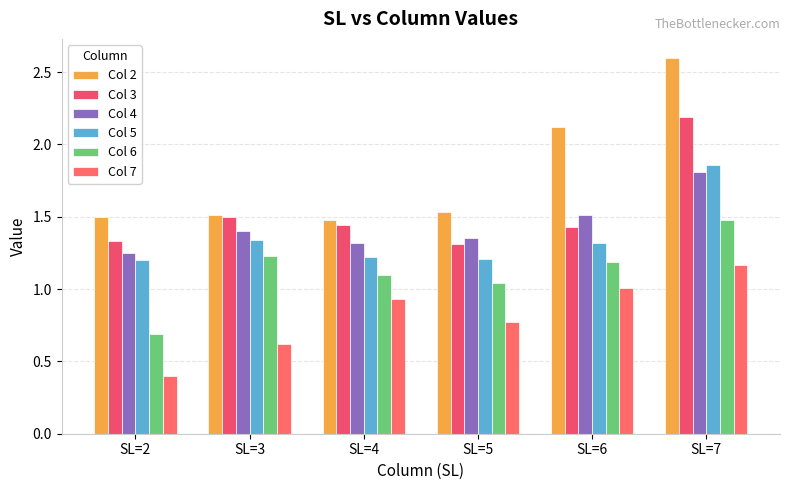

What is the maximum value for Col 7?

1.2